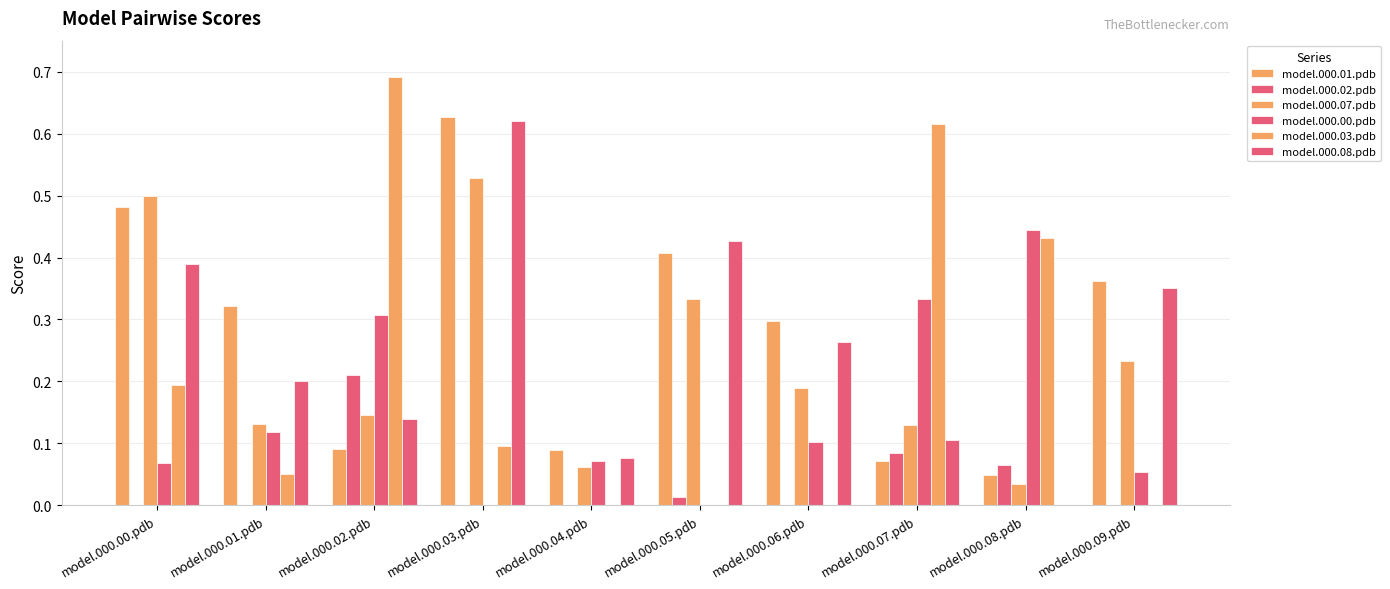

Reading right to left, what are all the values shown in this chart?

model.000.01.pdb: model.000.09.pdb=0.4	model.000.08.pdb=0.0	model.000.07.pdb=0.1	model.000.06.pdb=0.3	model.000.05.pdb=0.4	model.000.04.pdb=0.1	model.000.03.pdb=0.6	model.000.02.pdb=0.1	model.000.01.pdb=0.3	model.000.00.pdb=0.5
model.000.02.pdb: model.000.09.pdb=0.0	model.000.08.pdb=0.1	model.000.07.pdb=0.1	model.000.06.pdb=0.0	model.000.05.pdb=0.0	model.000.04.pdb=0.0	model.000.03.pdb=0.0	model.000.02.pdb=0.2	model.000.01.pdb=0.0	model.000.00.pdb=0.0
model.000.07.pdb: model.000.09.pdb=0.2	model.000.08.pdb=0.0	model.000.07.pdb=0.1	model.000.06.pdb=0.2	model.000.05.pdb=0.3	model.000.04.pdb=0.1	model.000.03.pdb=0.5	model.000.02.pdb=0.1	model.000.01.pdb=0.1	model.000.00.pdb=0.5
model.000.00.pdb: model.000.09.pdb=0.1	model.000.08.pdb=0.4	model.000.07.pdb=0.3	model.000.06.pdb=0.1	model.000.05.pdb=0.0	model.000.04.pdb=0.1	model.000.03.pdb=0.0	model.000.02.pdb=0.3	model.000.01.pdb=0.1	model.000.00.pdb=0.1
model.000.03.pdb: model.000.09.pdb=0.0	model.000.08.pdb=0.4	model.000.07.pdb=0.6	model.000.06.pdb=0.0	model.000.05.pdb=0.0	model.000.04.pdb=0.0	model.000.03.pdb=0.1	model.000.02.pdb=0.7	model.000.01.pdb=0.1	model.000.00.pdb=0.2
model.000.08.pdb: model.000.09.pdb=0.4	model.000.08.pdb=0.0	model.000.07.pdb=0.1	model.000.06.pdb=0.3	model.000.05.pdb=0.4	model.000.04.pdb=0.1	model.000.03.pdb=0.6	model.000.02.pdb=0.1	model.000.01.pdb=0.2	model.000.00.pdb=0.4